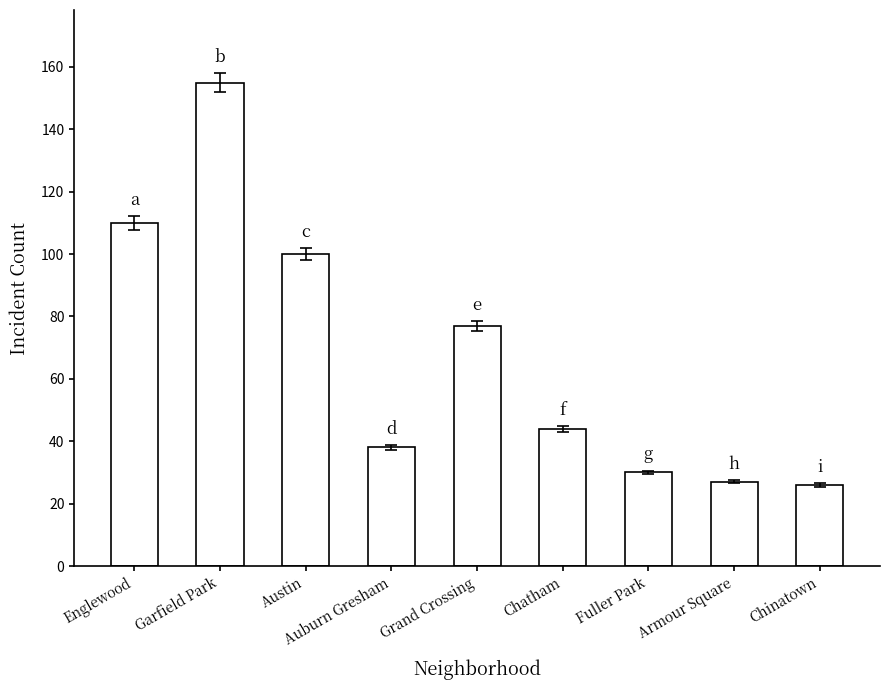

Count the number of data series in this chart.

1